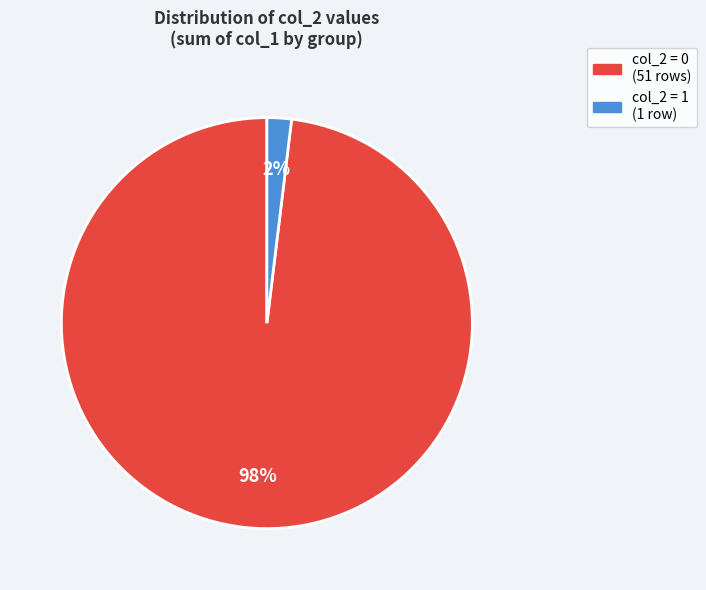

Count the number of slices in the pie.

2